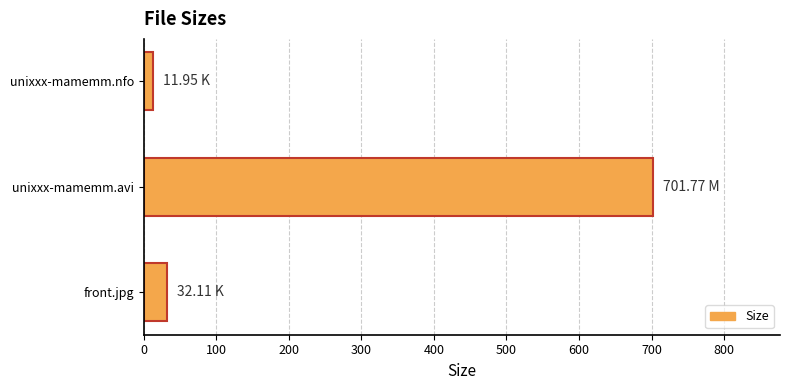

Which has a higher value, front.jpg or unixxx-mamemm.avi?

unixxx-mamemm.avi